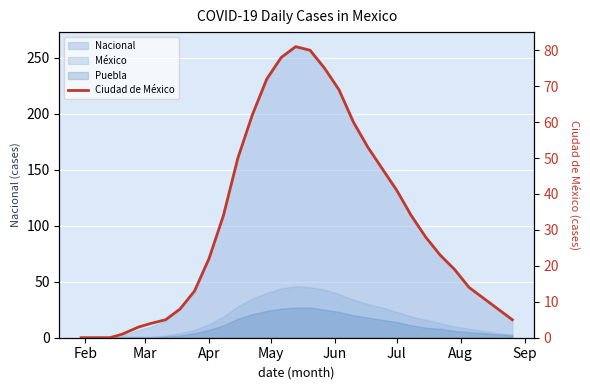

What is the value of the 9th point from the left?

22